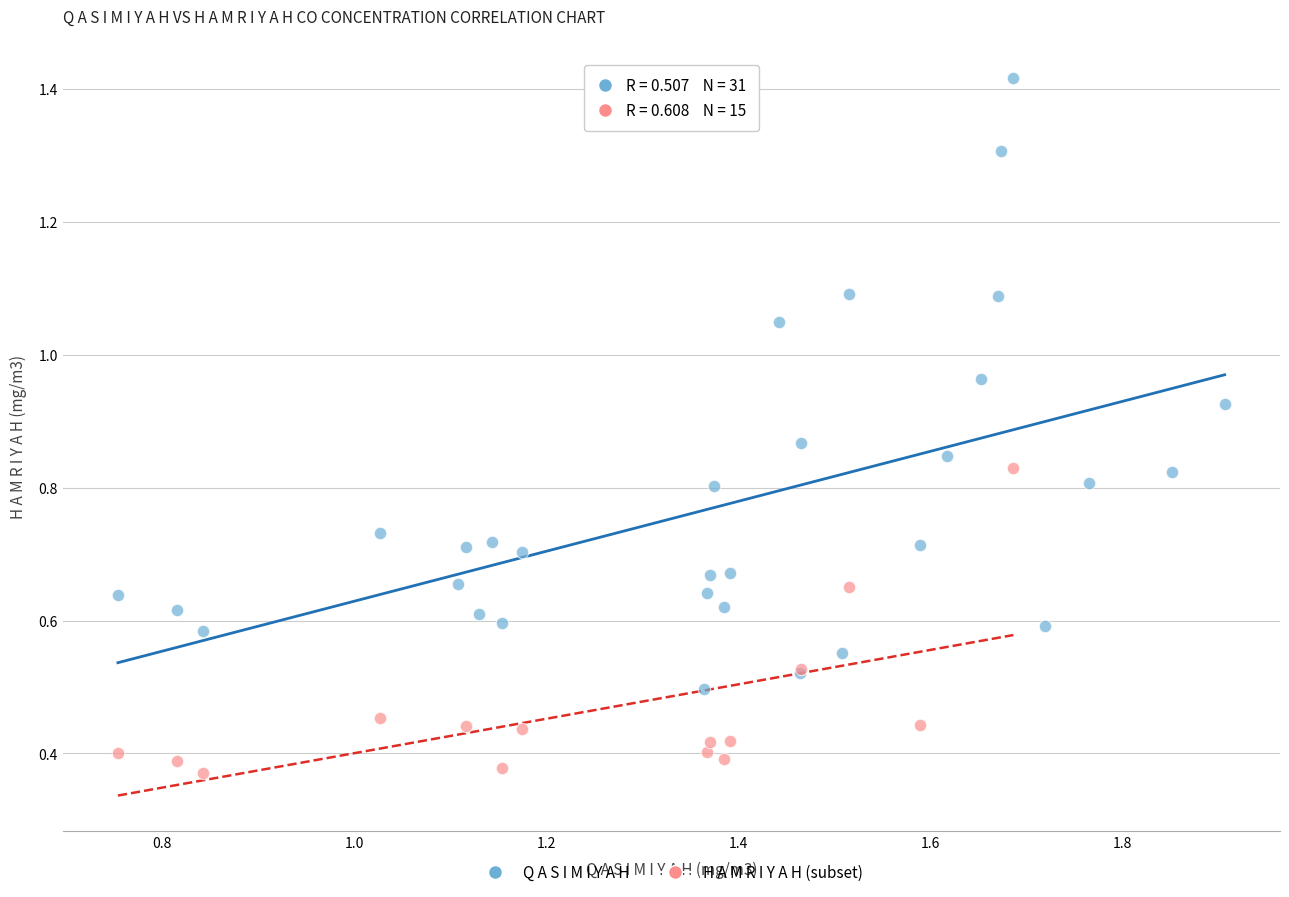

Which series reaches the minimum Y coordinate?

H A M R I Y A H (subset)